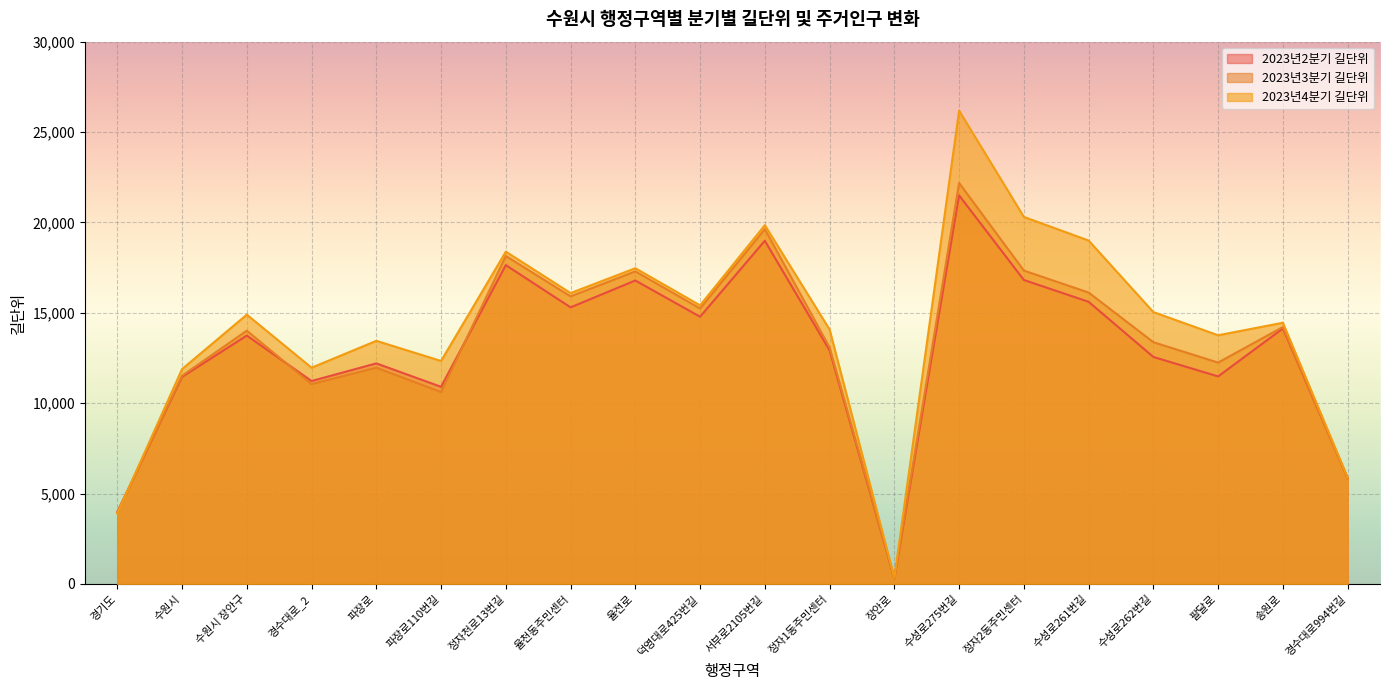

Does the chart display data point markers on the line(s)?

No